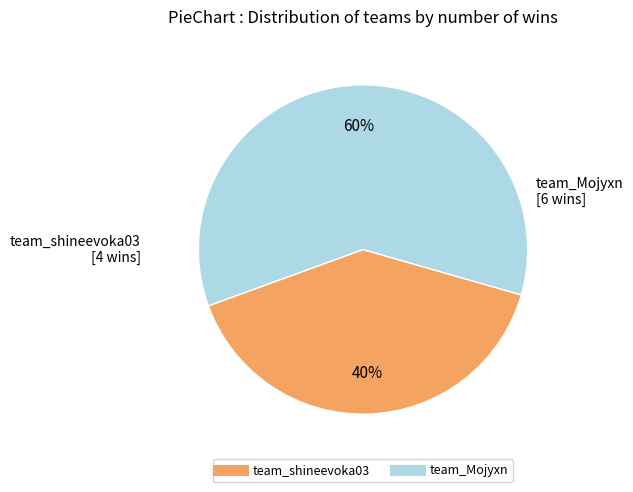

What is the smallest slice in the pie chart?

team_shineevoka03